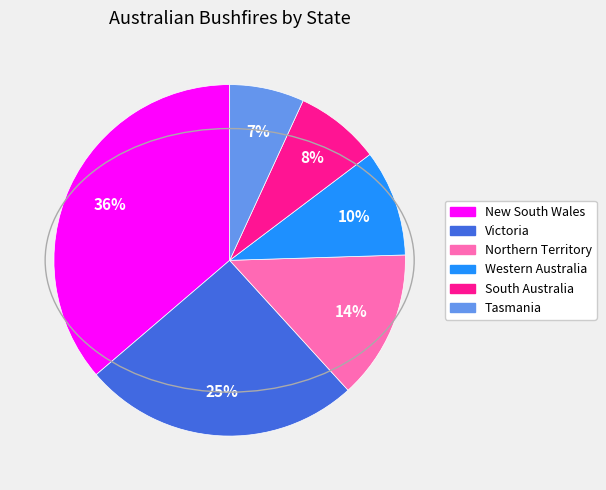

Do Tasmania and Western Australia together represent more than half of the pie?

No